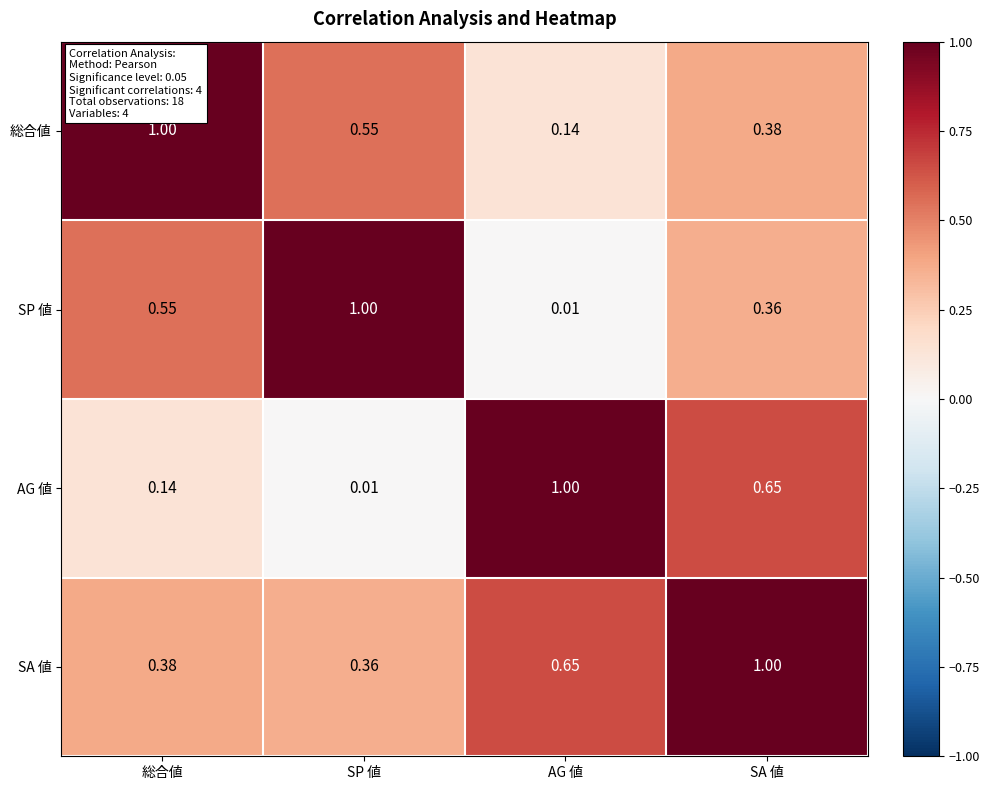

List the series in order of their overall mean, lowest first.

AG 値, SP 値, 総合値, SA 値